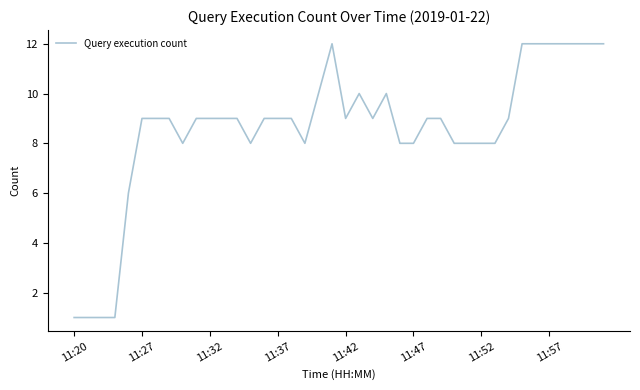

What is the difference between the maximum and minimum values?

11